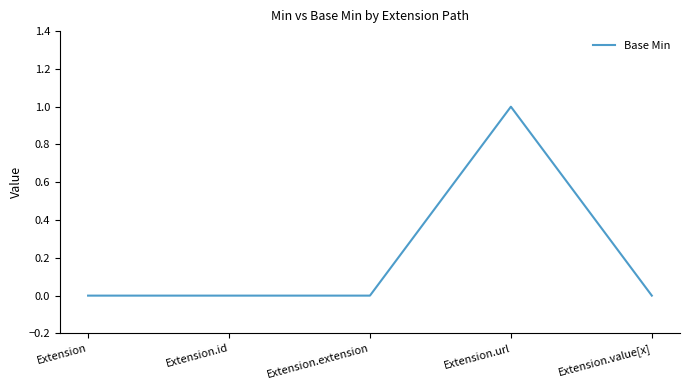

What position from the left is Extension.id?

2